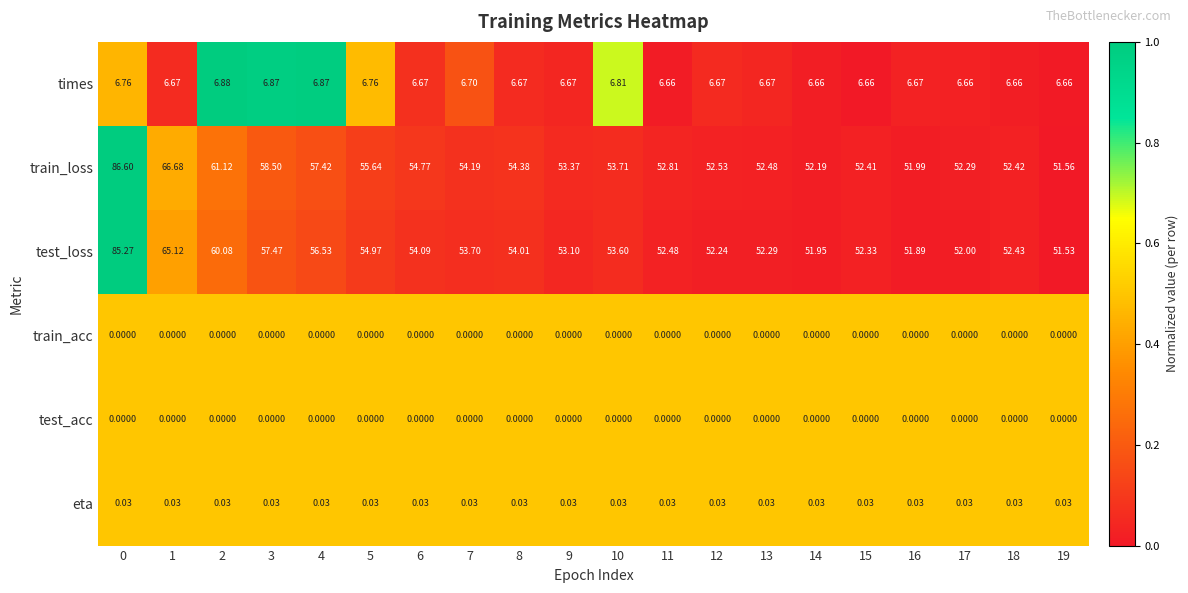

Which series has the widest spread of values?

train_loss